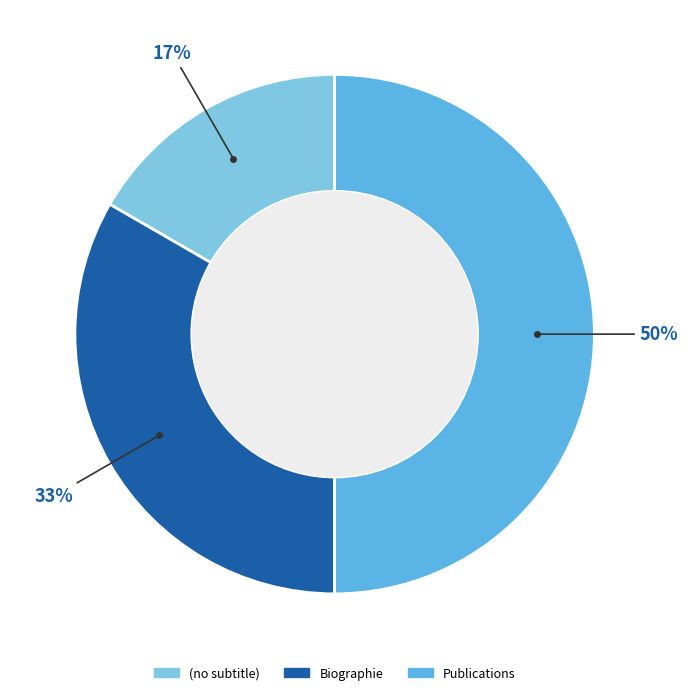

Which category has the smallest portion of the pie?

(no subtitle)